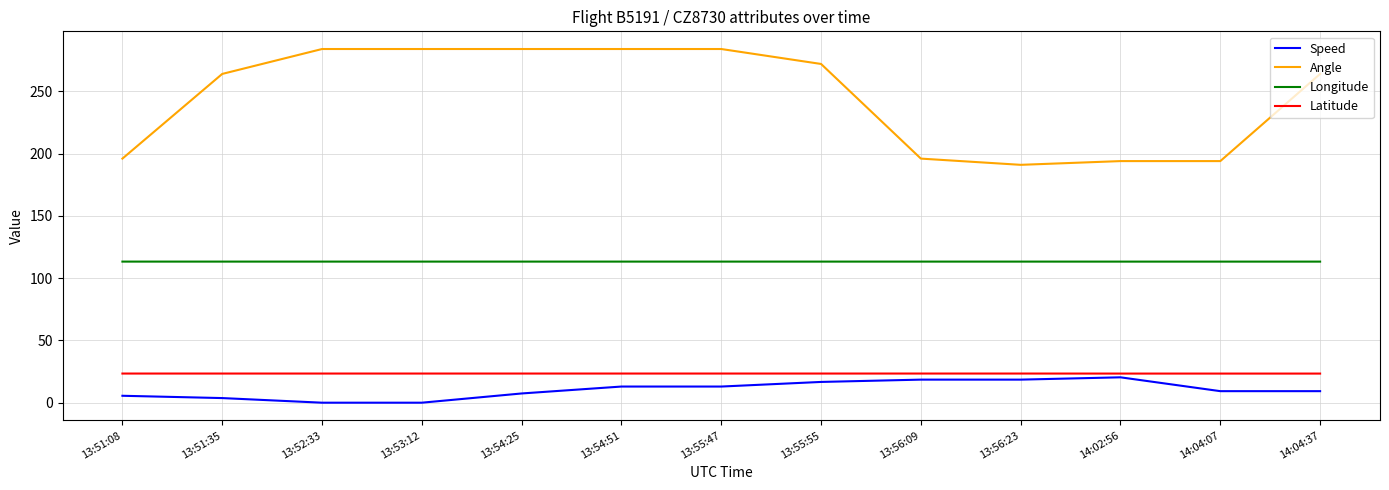

Is it true that Longitude equals 113.3 at 13:52:33?

True